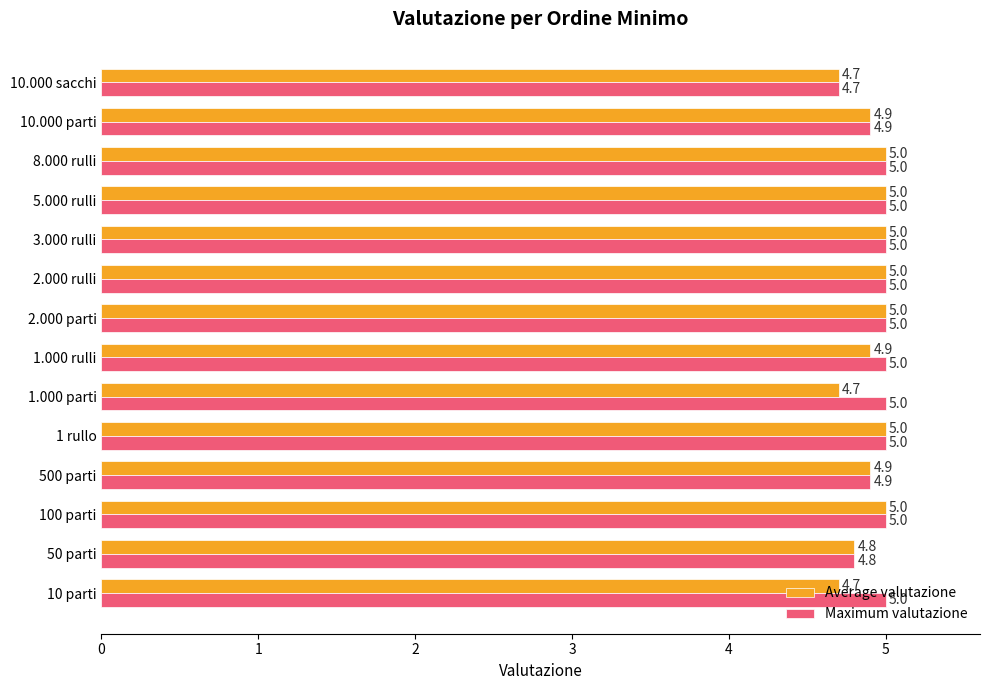

List the series in order of their overall mean, highest first.

Maximum valutazione, Average valutazione